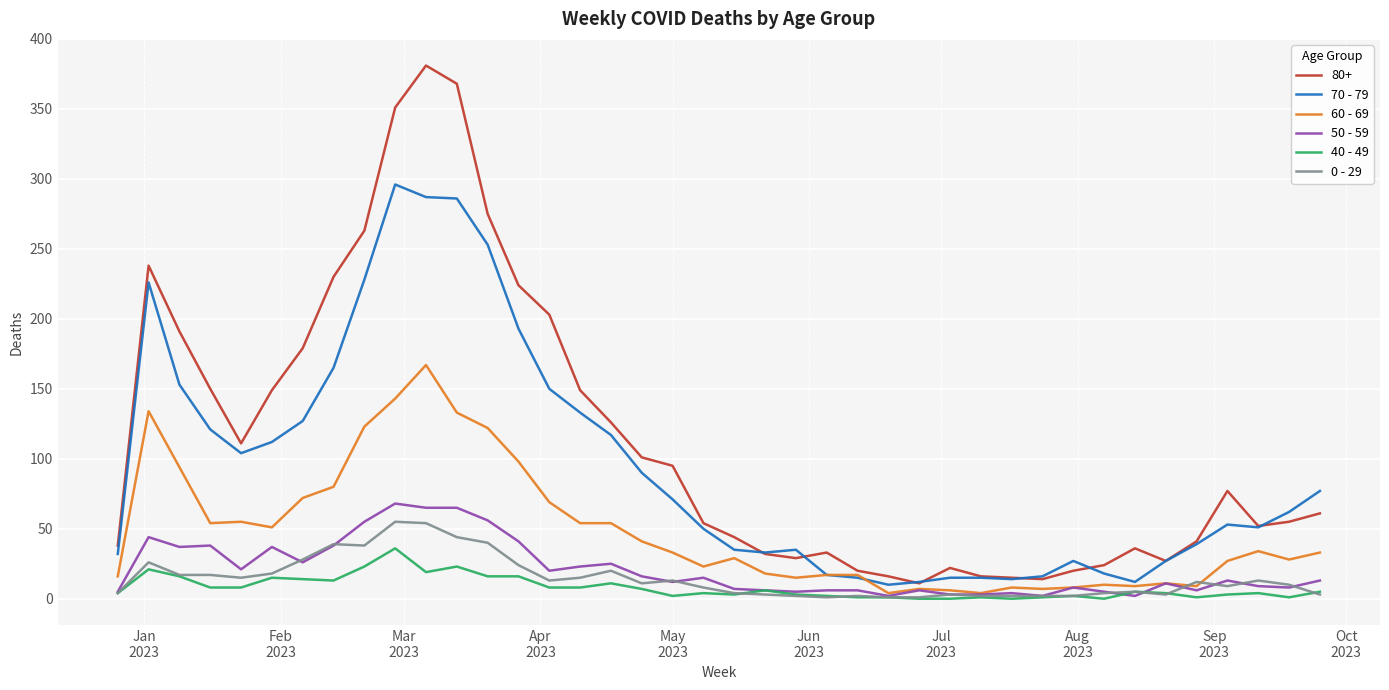

Which series has the largest total across all categories?

80+